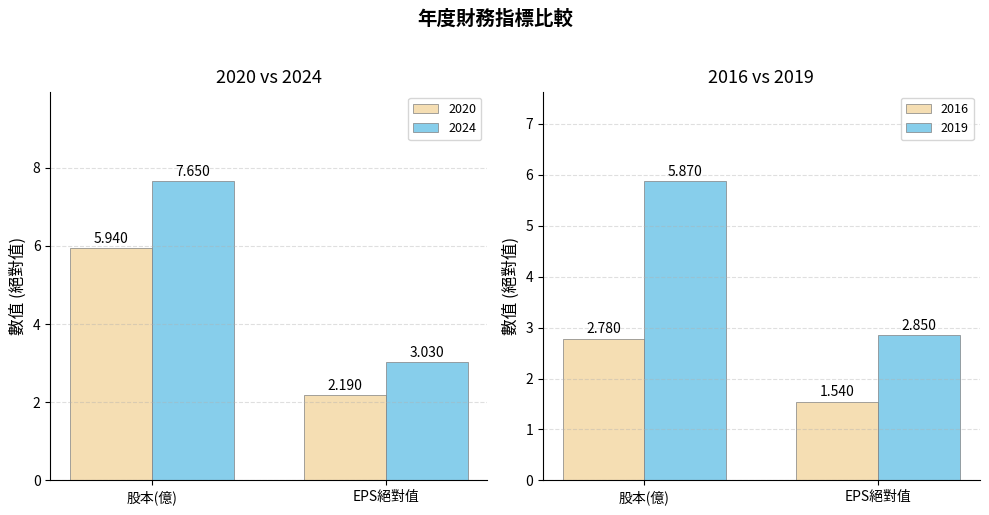

At which label is 2024 closest to 5?

EPS絕對值